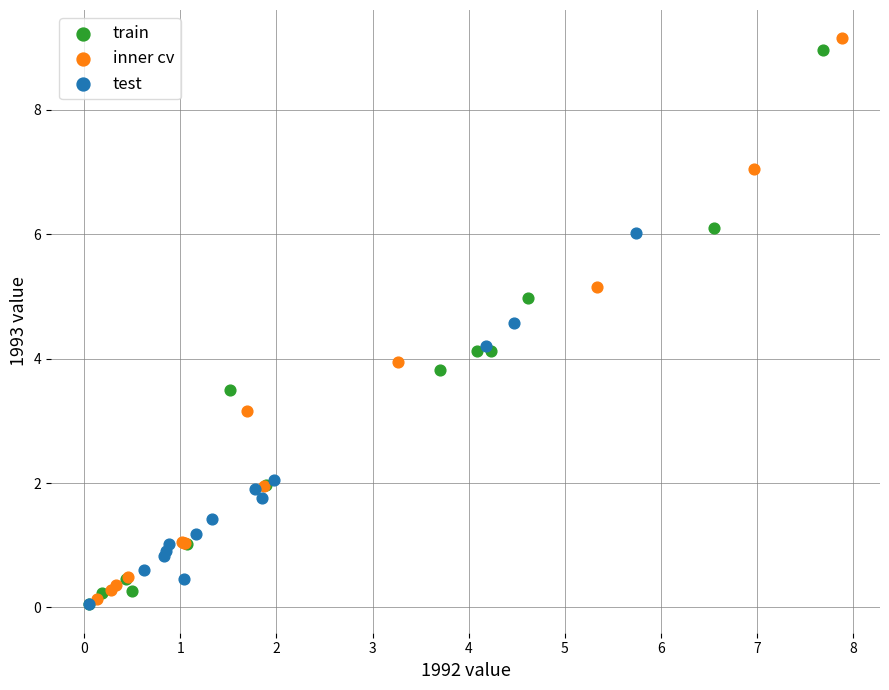

Which series has the largest Y range (max minus min)?

inner cv